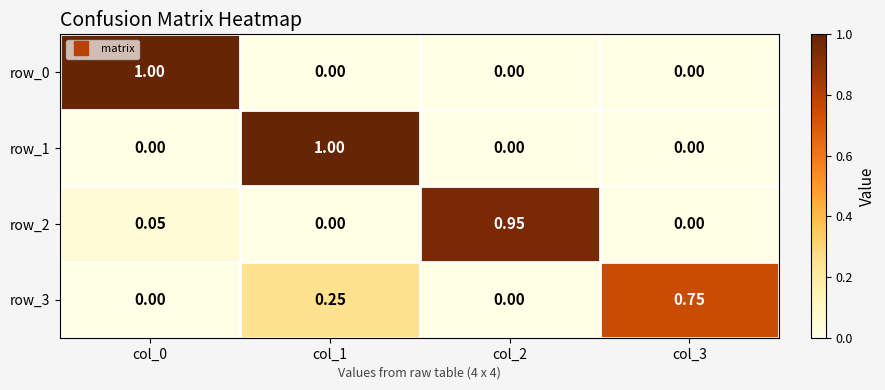

Is the value of row_3 at col_3 greater than the value of row_0 at col_0?

No